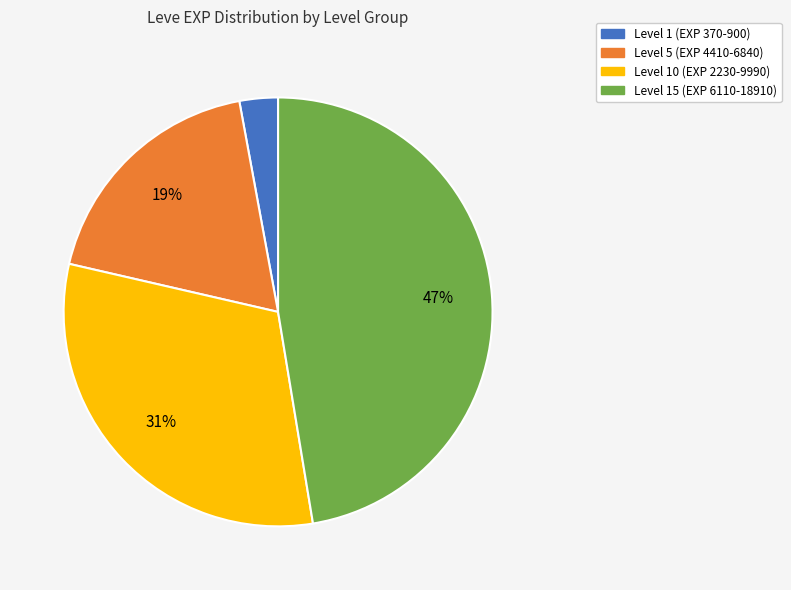

Between Level 5 (EXP 4410-6840) and Level 1 (EXP 370-900), which is larger?

Level 5 (EXP 4410-6840)